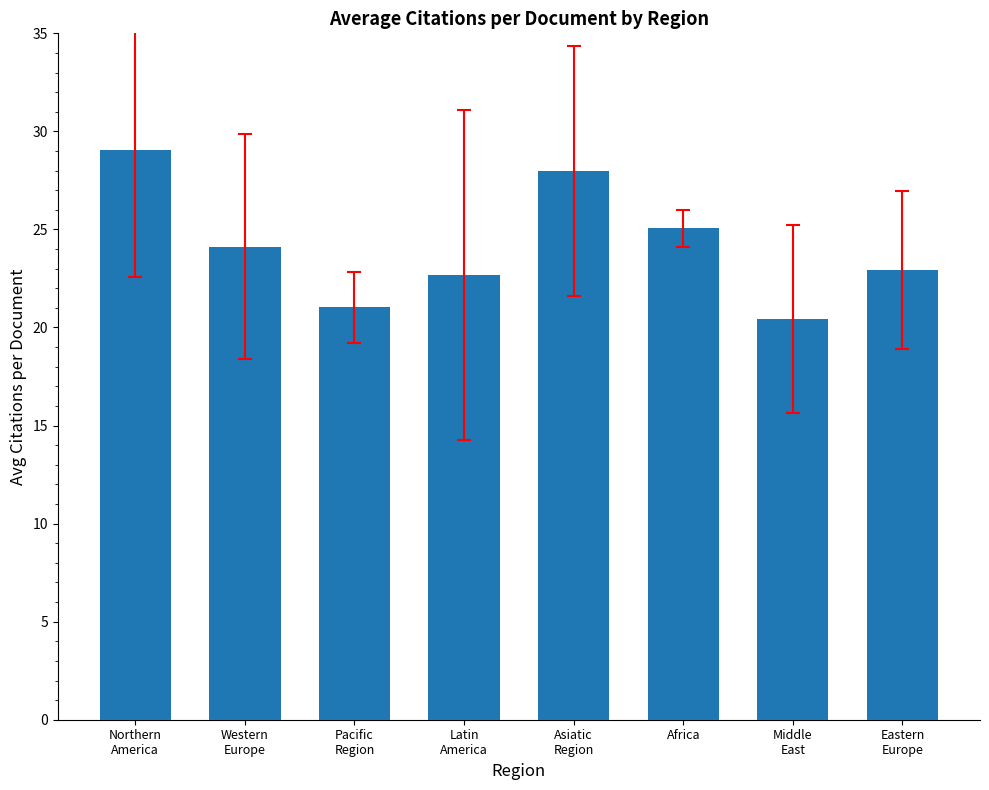

What is the smallest value displayed?

20.4